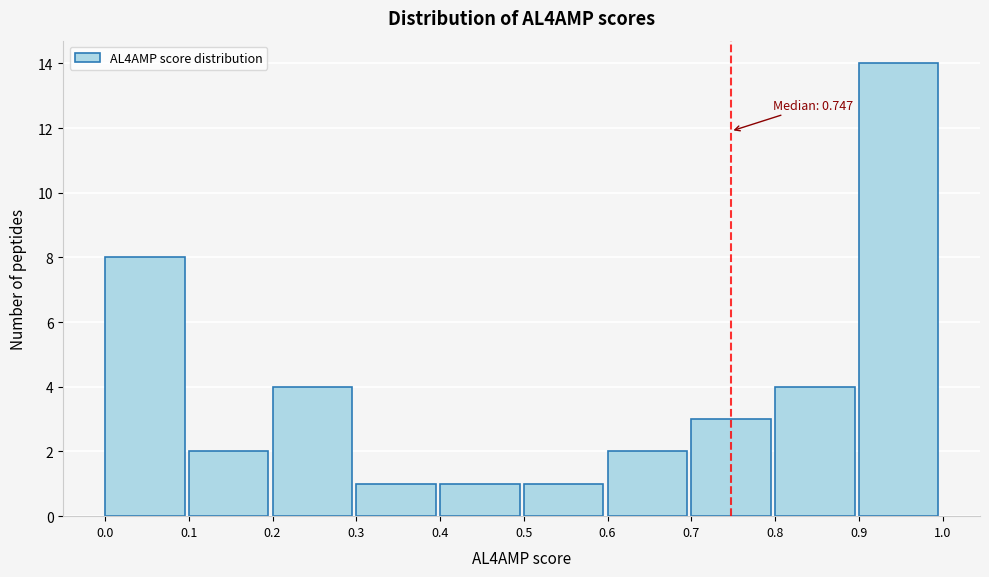

Over which range of the x-axis is the bar tallest?

0.9 to 1.0